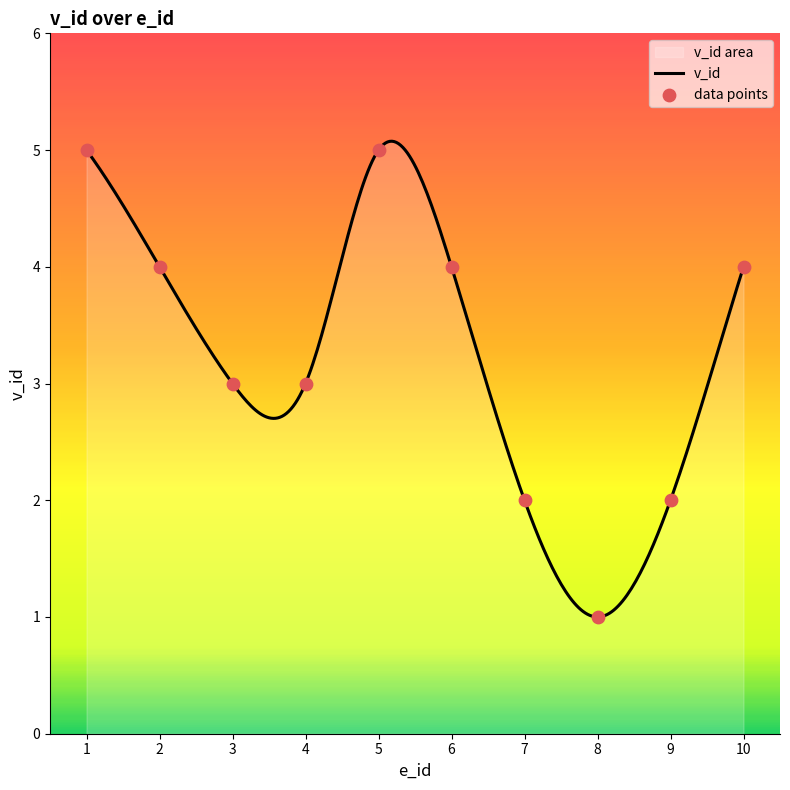

Between 10 and 5, which is larger?

5